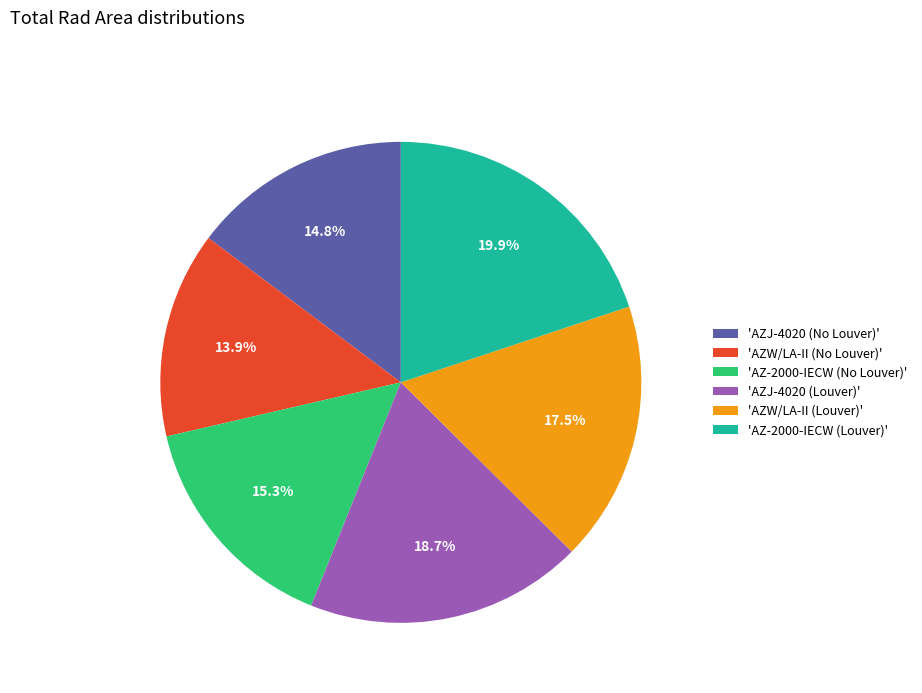

What is the ratio of the value at 'AZW/LA-II (Louver)' to the value at 'AZW/LA-II (No Louver)'?

1.3